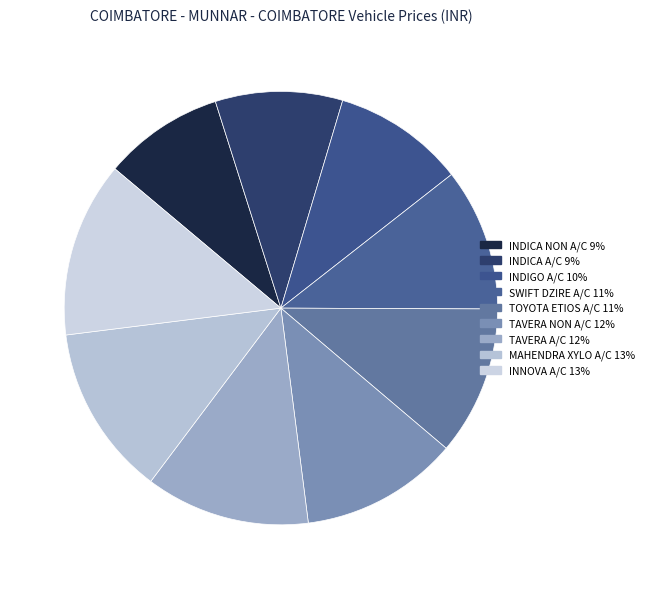

How many slices are in this pie chart?

9